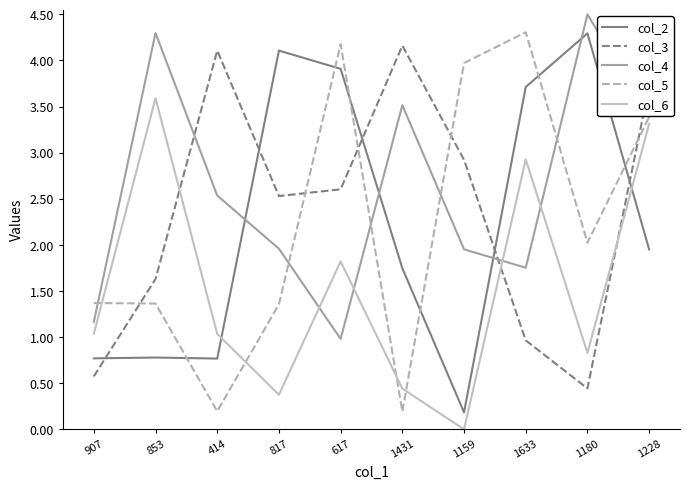

What position from the right is 617?

6